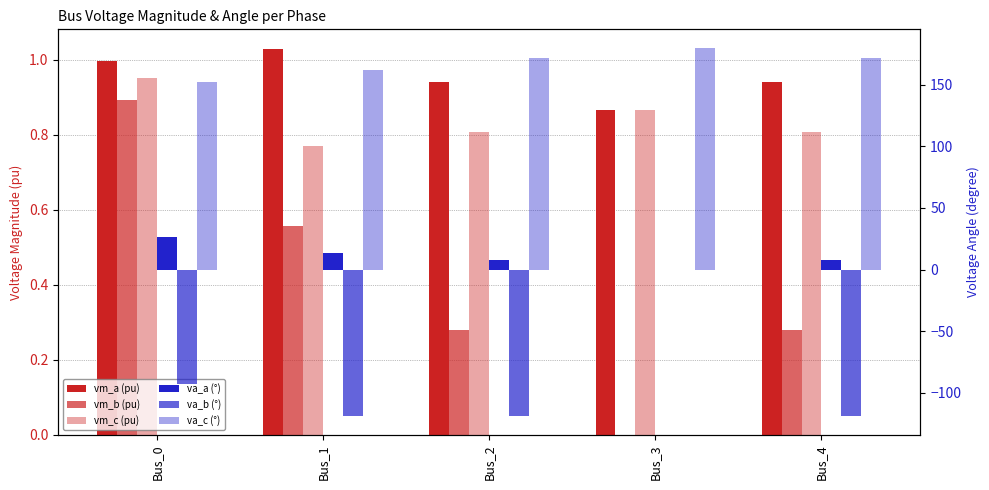

How many bars are there in total?

30